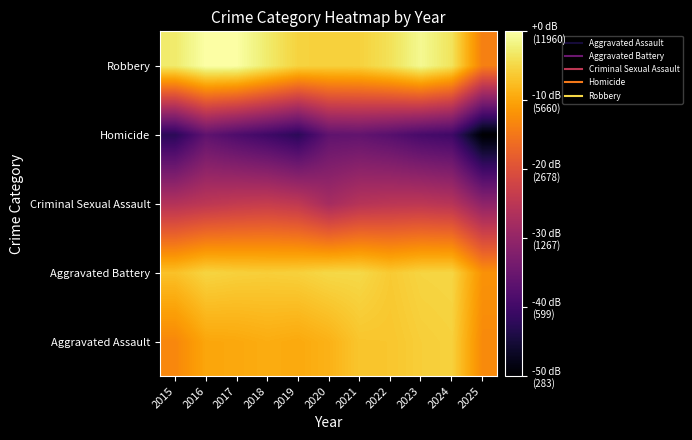

At which category is the sum across all series the highest?

2023